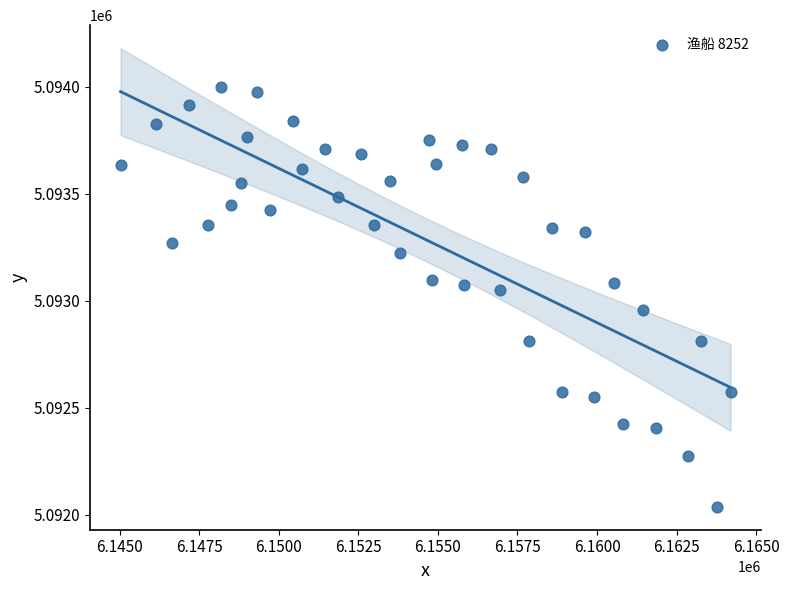

What is the range of X values (max minus min)?

19161.2